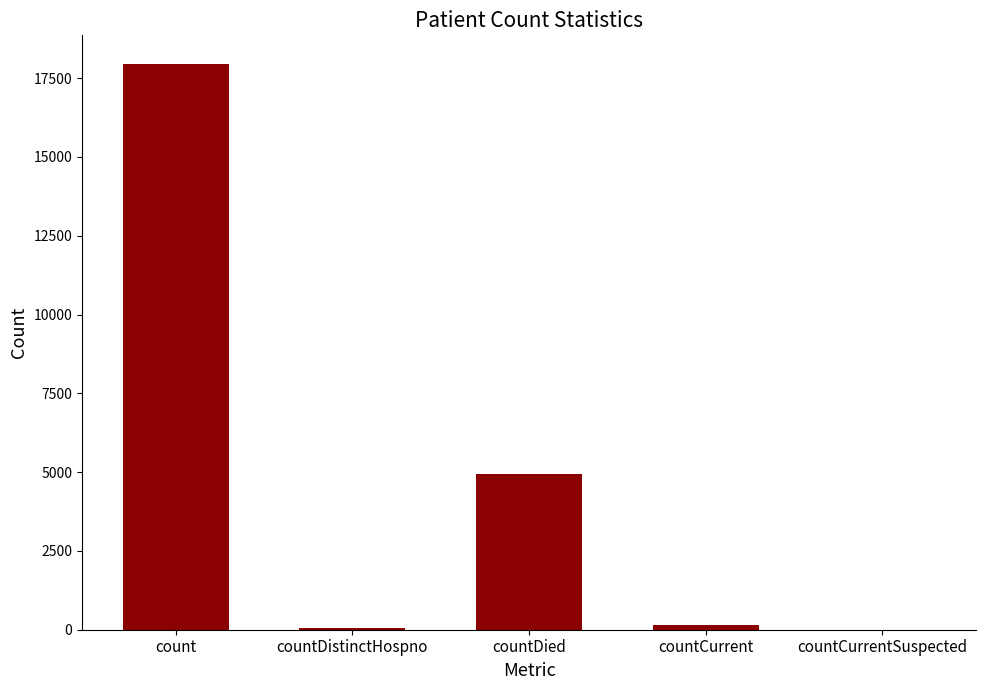

Which label corresponds to the largest value in the chart?

count